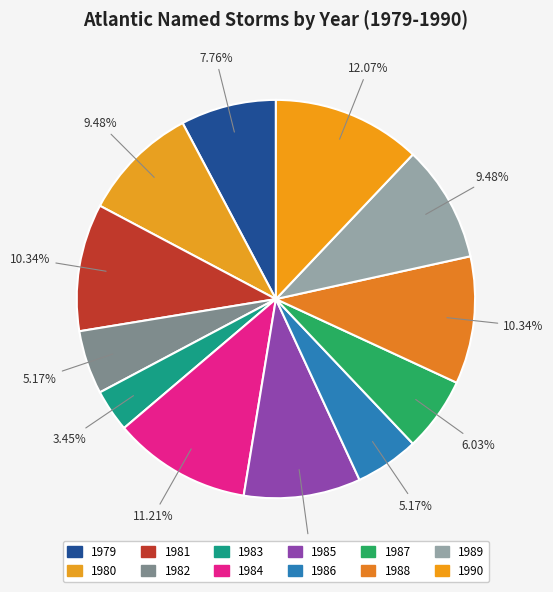

Between 1986 and 1985, which is larger?

1985